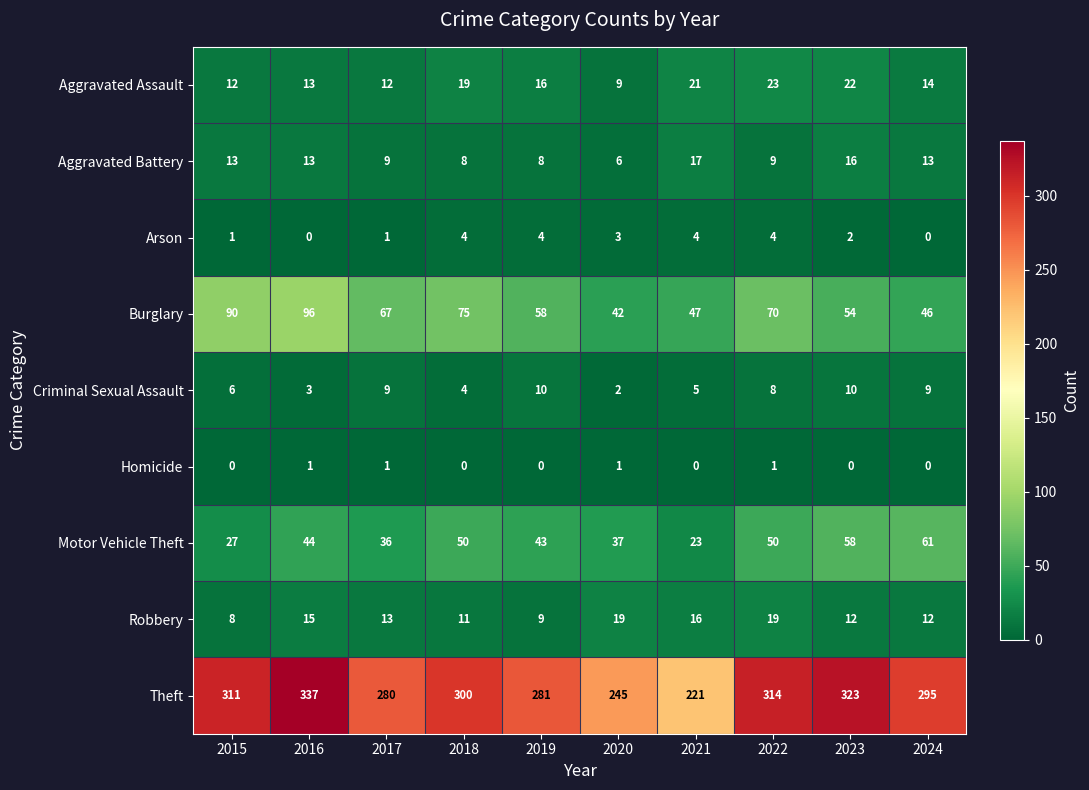

How many series are shown in this chart?

9